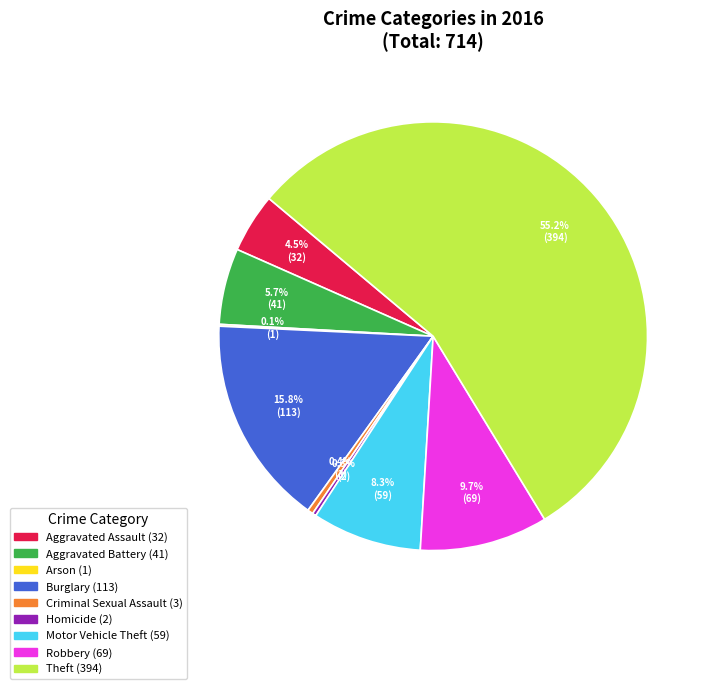

To the nearest percent, what is the combined percentage of Motor Vehicle Theft and Aggravated Battery?

14%